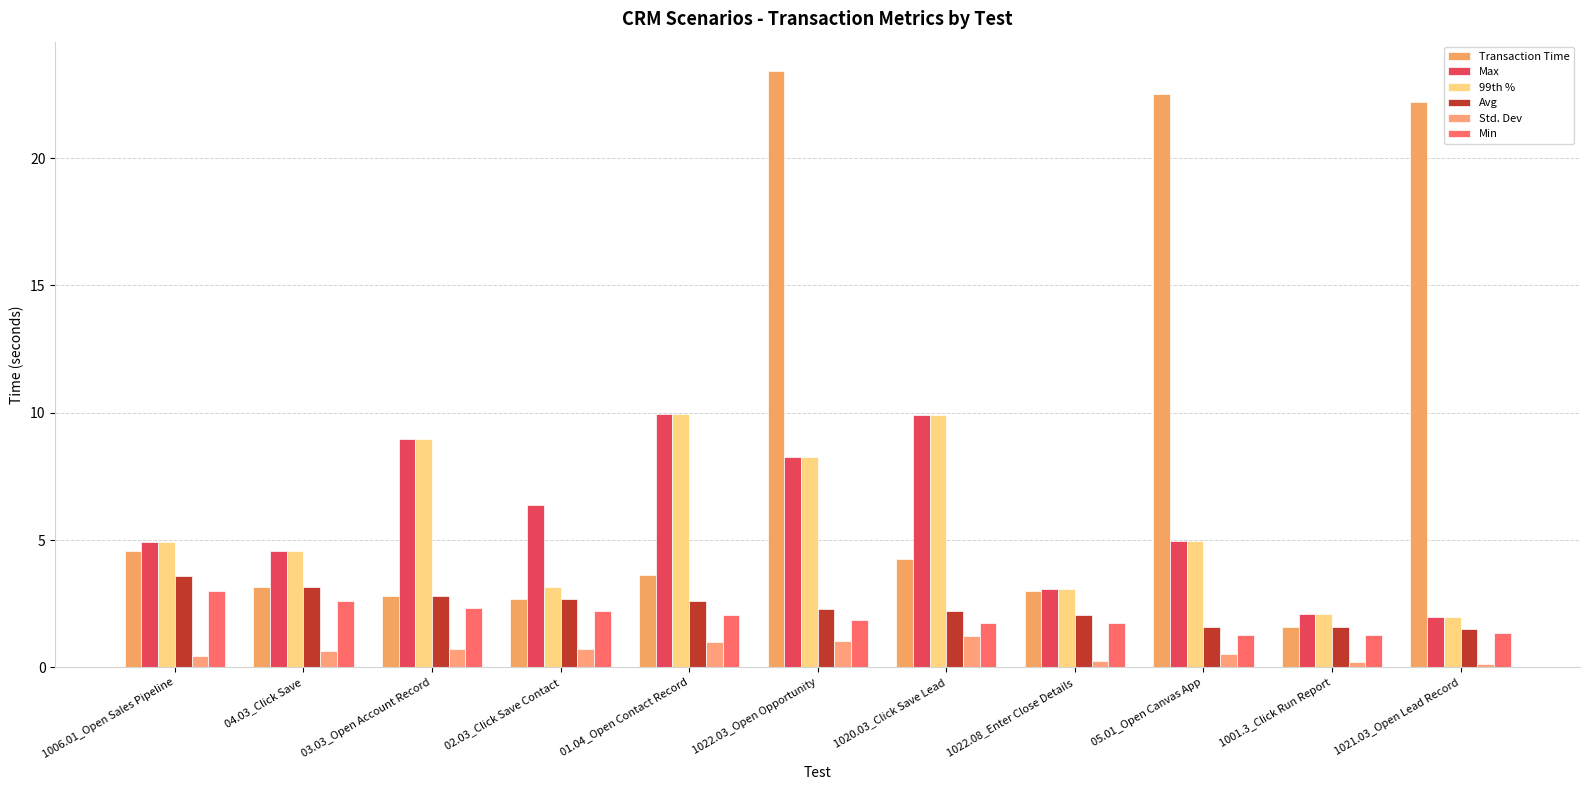

What is the minimum value for Transaction Time?

1.6